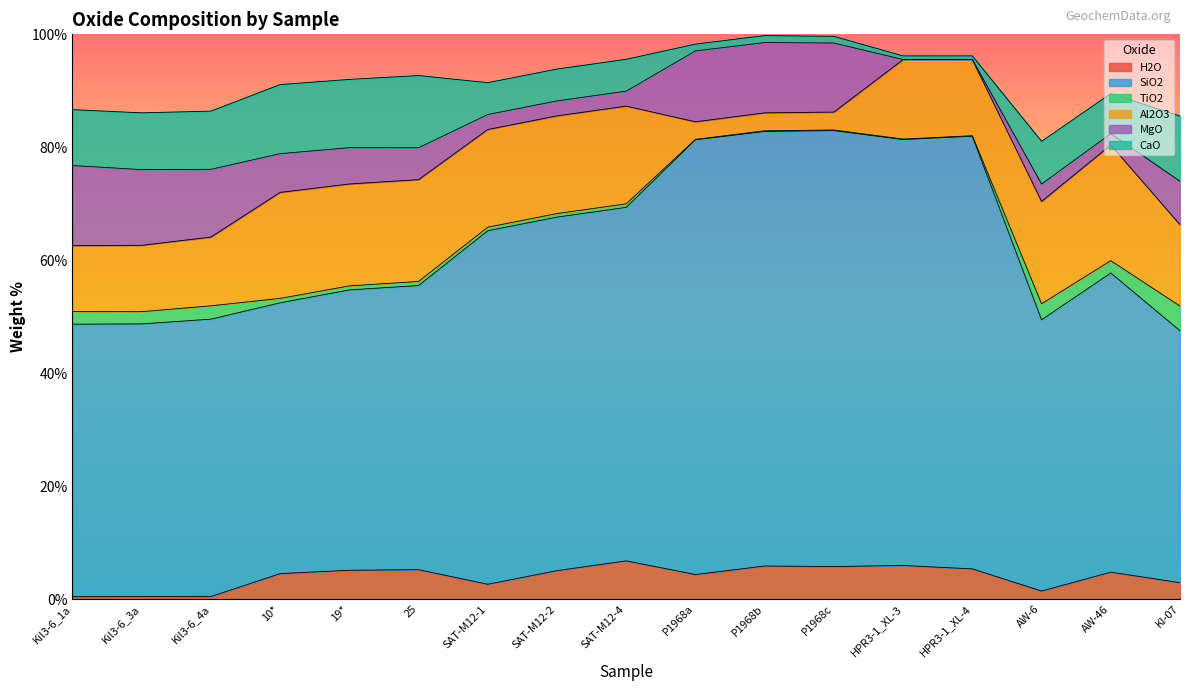

Reading left to right, extract all data points from this chart.

H2O: Kil3-6_1a=0.4	Kil3-6_3a=0.4	Kil3-6_4a=0.4	10*=4.5	19*=5.1	25=5.2	SAT-M12-1=2.6	SAT-M12-2=5.0	SAT-M12-4=6.8	P1968a=4.3	P1968b=5.8	P1968c=5.8	HPR3-1_XL-3=5.9	HPR3-1_XL-4=5.3	AW-6=1.4	AW-46=4.8	KI-07=2.9
SiO2: Kil3-6_1a=48.2	Kil3-6_3a=48.3	Kil3-6_4a=49.1	10*=48.0	19*=49.6	25=50.3	SAT-M12-1=62.6	SAT-M12-2=62.6	SAT-M12-4=62.6	P1968a=77.0	P1968b=76.9	P1968c=77.2	HPR3-1_XL-3=75.4	HPR3-1_XL-4=76.6	AW-6=48.0	AW-46=53.0	KI-07=44.6
TiO2: Kil3-6_1a=2.2	Kil3-6_3a=2.2	Kil3-6_4a=2.4	10*=0.8	19*=0.7	25=0.7	SAT-M12-1=0.6	SAT-M12-2=0.6	SAT-M12-4=0.6	P1968a=0.1	P1968b=0.1	P1968c=0.1	HPR3-1_XL-3=0.1	HPR3-1_XL-4=0.1	AW-6=2.8	AW-46=2.2	KI-07=4.4
Al2O3: Kil3-6_1a=11.7	Kil3-6_3a=11.8	Kil3-6_4a=12.2	10*=18.8	19*=18.1	25=18.0	SAT-M12-1=17.3	SAT-M12-2=17.3	SAT-M12-4=17.3	P1968a=3.1	P1968b=3.2	P1968c=3.2	HPR3-1_XL-3=14.1	HPR3-1_XL-4=13.5	AW-6=18.1	AW-46=20.5	KI-07=14.4
MgO: Kil3-6_1a=14.2	Kil3-6_3a=13.4	Kil3-6_4a=12.0	10*=6.9	19*=6.4	25=5.7	SAT-M12-1=2.6	SAT-M12-2=2.6	SAT-M12-4=2.6	P1968a=12.5	P1968b=12.4	P1968c=12.2	HPR3-1_XL-3=0.0	HPR3-1_XL-4=0.0	AW-6=3.1	AW-46=2.0	KI-07=7.7
CaO: Kil3-6_1a=9.9	Kil3-6_3a=10.1	Kil3-6_4a=10.3	10*=12.2	19*=12.1	25=12.8	SAT-M12-1=5.6	SAT-M12-2=5.6	SAT-M12-4=5.6	P1968a=1.2	P1968b=1.2	P1968c=1.2	HPR3-1_XL-3=0.6	HPR3-1_XL-4=0.6	AW-6=7.6	AW-46=7.1	KI-07=11.6